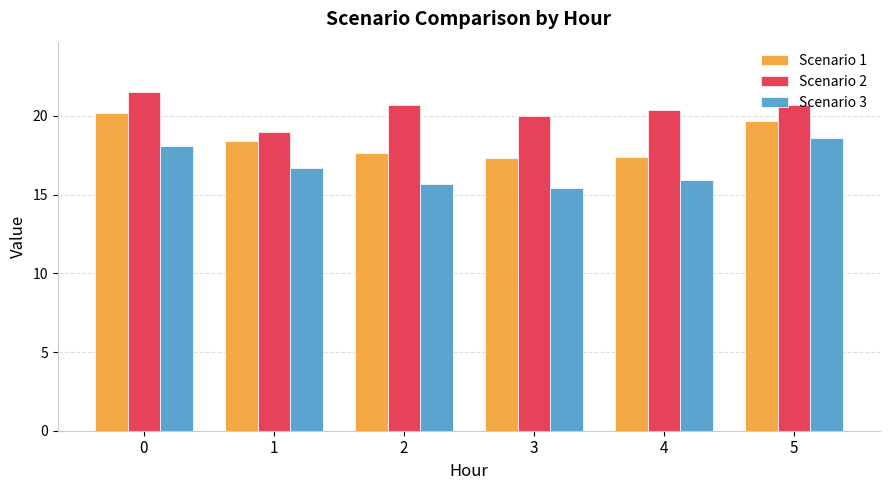

Between 0 and 3, which series saw the biggest shift?

Scenario 1